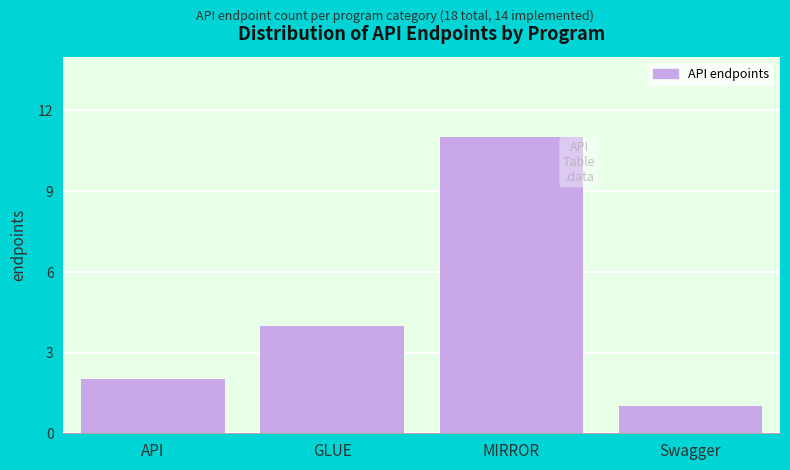

Reading left to right, transcribe all the data shown in this chart.

2	4	11	1